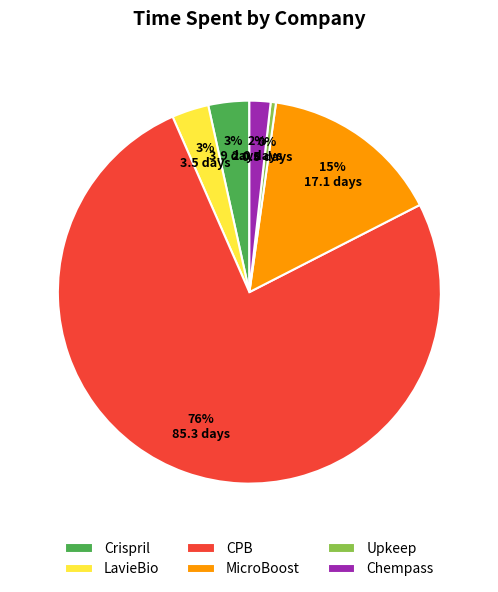

How many slices are in this pie chart?

6